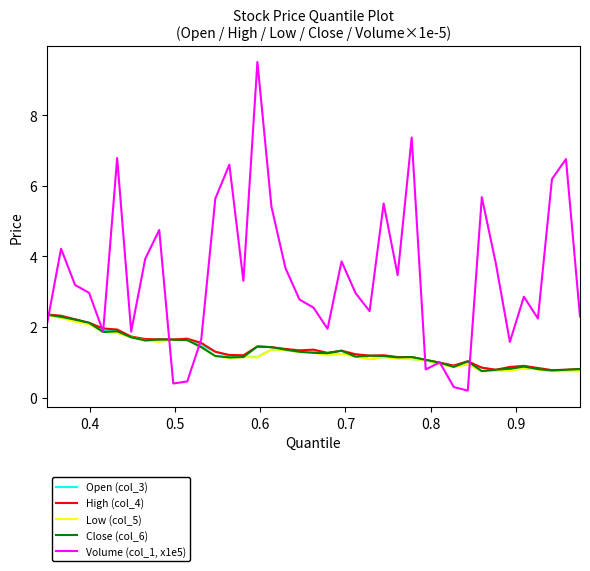

What is the highest value of the Low (col_5) series?

2.4